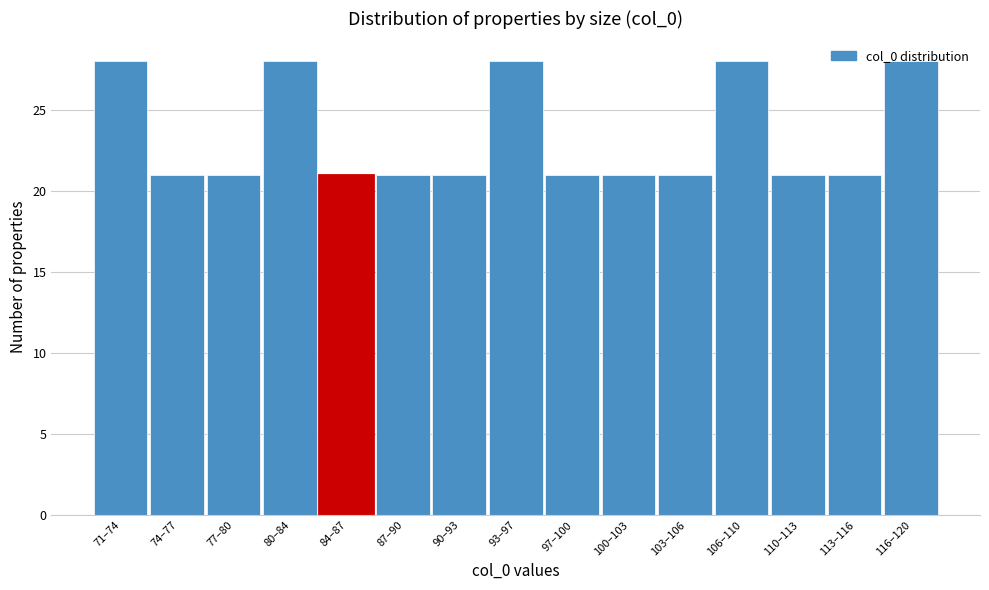

Between 106–110 and 100–103, which is larger?

106–110